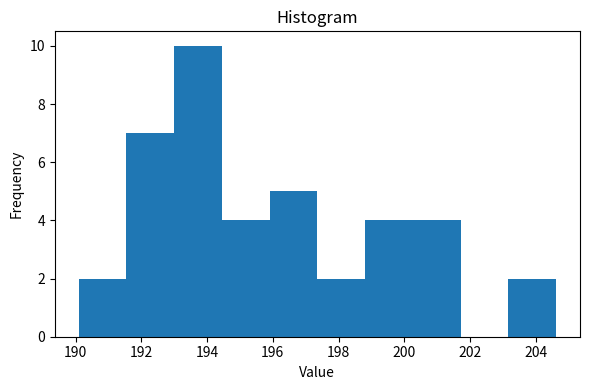

Over which range of the x-axis is the bar tallest?

193.0 to 194.4